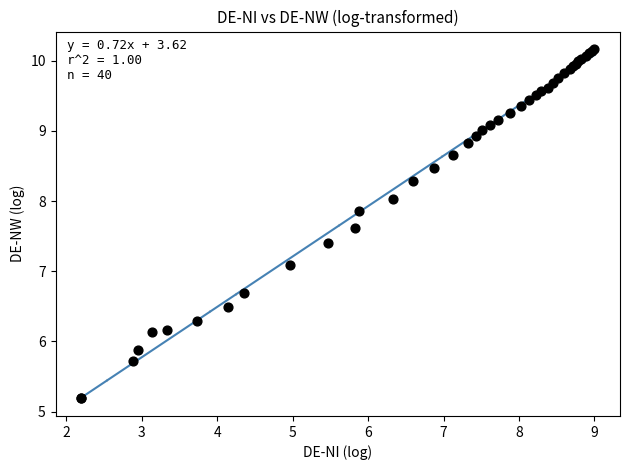

What Y value in the scatter plot is closest to 7?

7.1